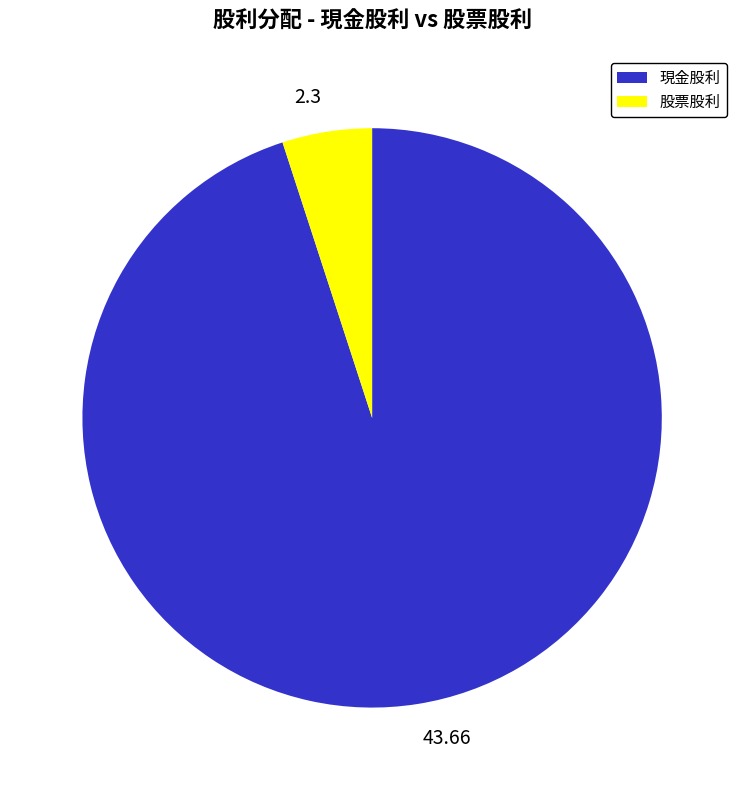

How many slices are in this pie chart?

2